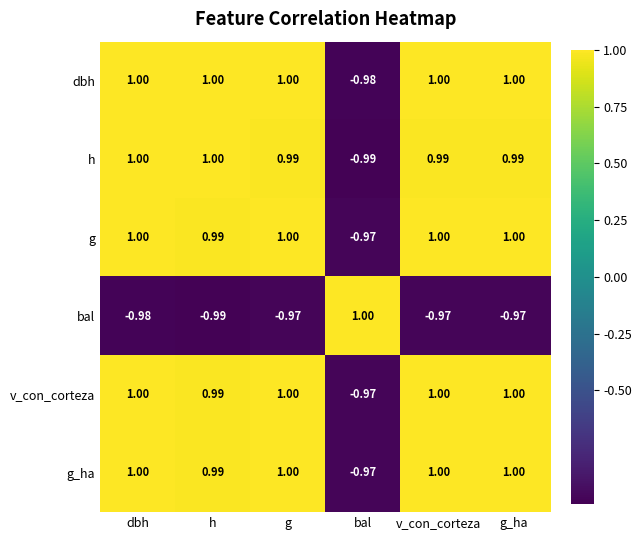

Which series changed the most between h and v_con_corteza?

bal